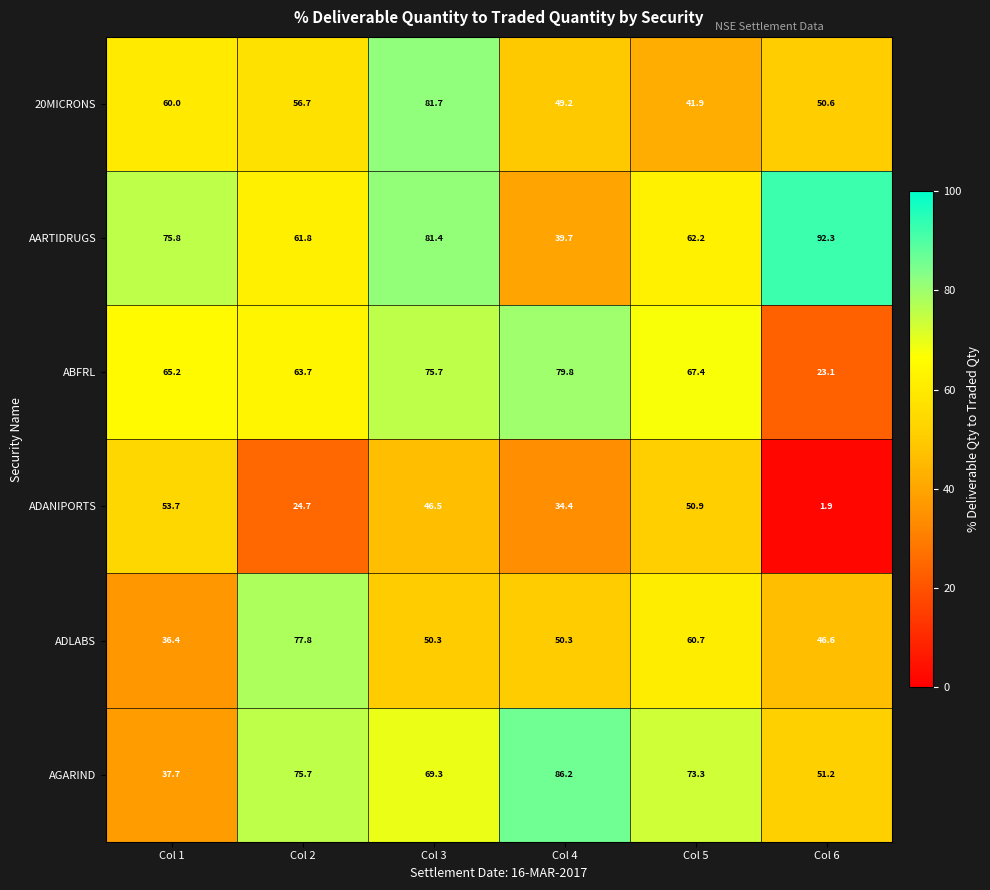

What is the sum of the AGARIND values at Col 2 and Col 6?

126.9